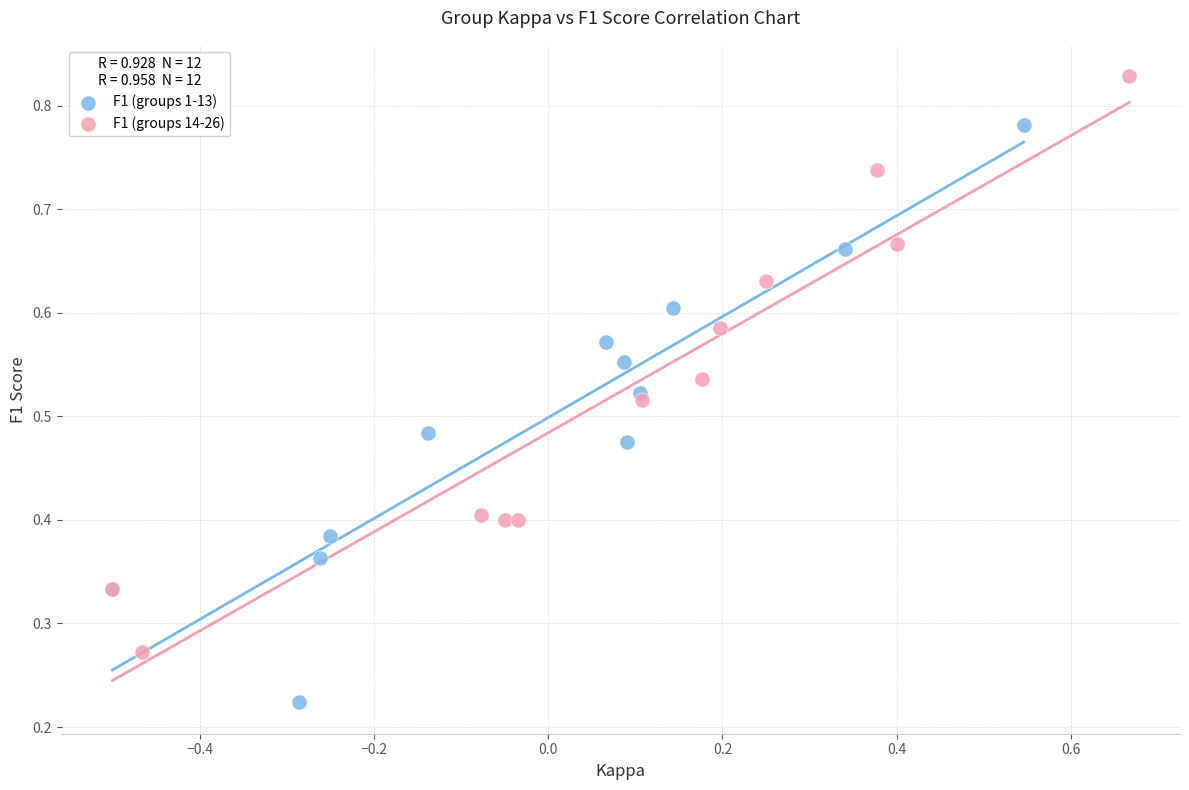

Which series reaches the minimum Y coordinate?

F1 (groups 1-13)